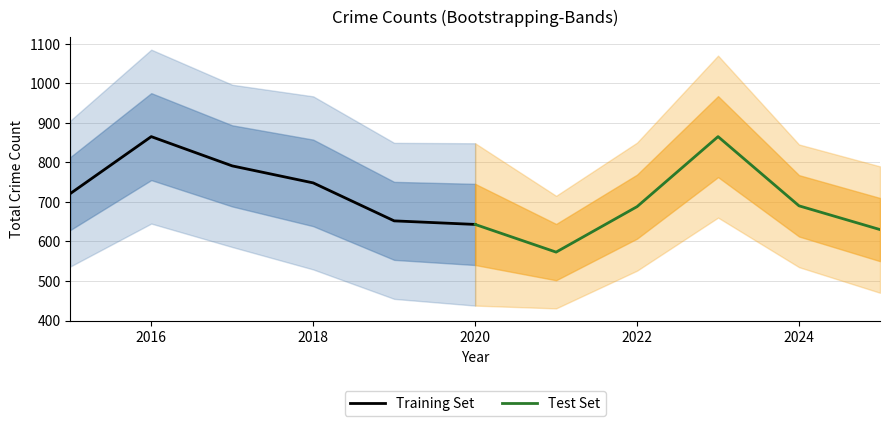

How many categories are shown in the chart?

6